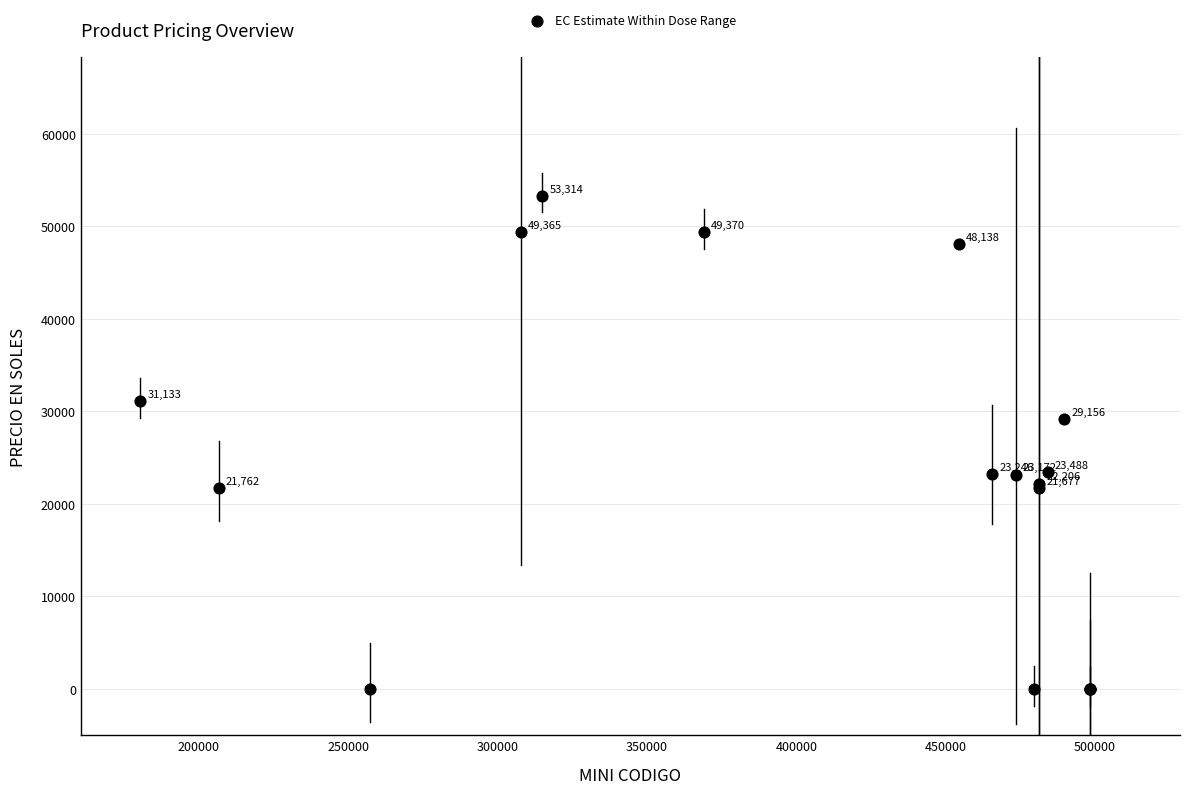

What Y value in the scatter plot is closest to 26656?

29156.1